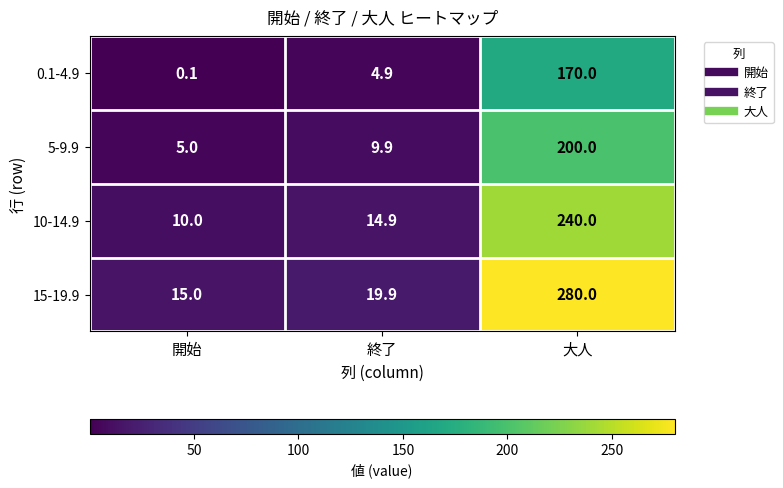

What is the total value across all series at 開始?

30.1